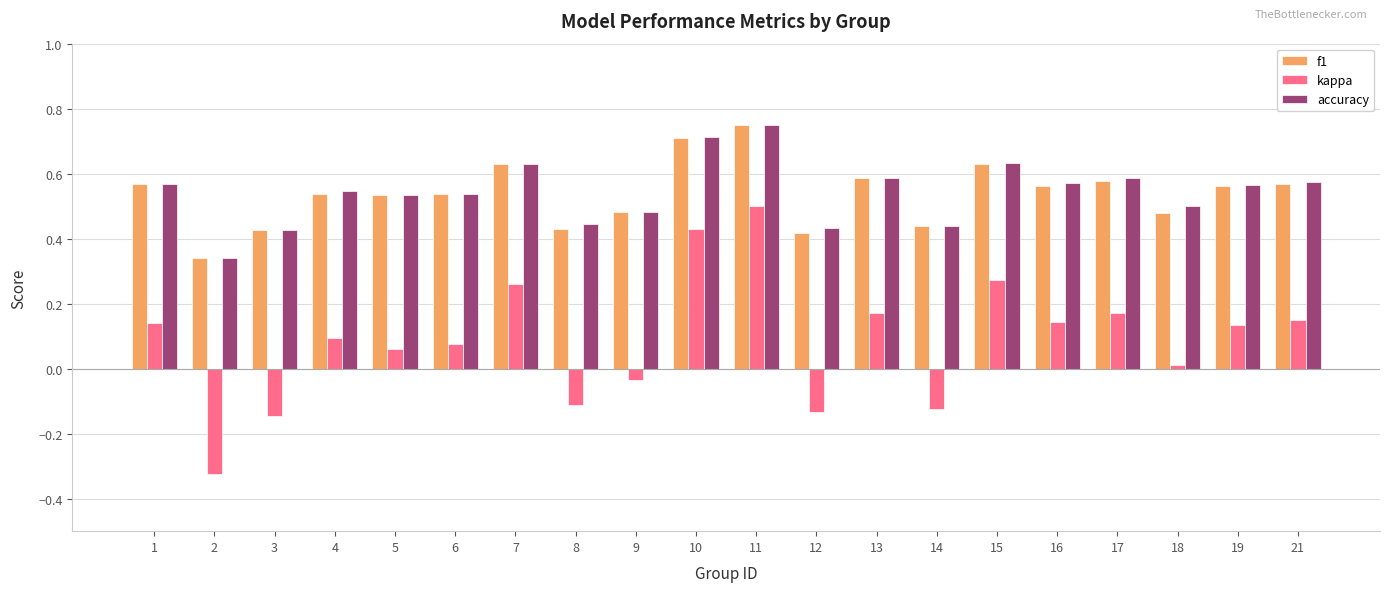

How many accuracy values are between 0 and 1?

20